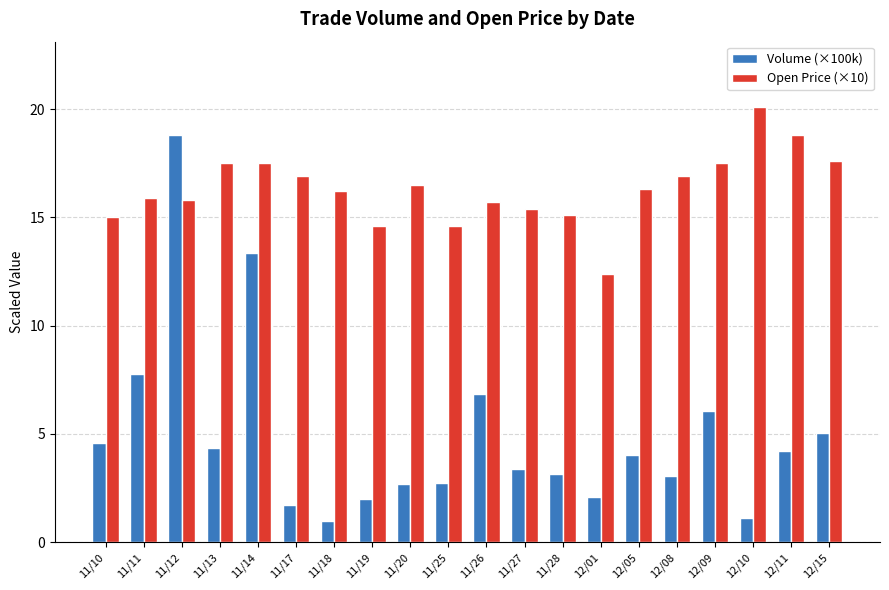

Rank the series at 11/13 from lowest to highest value.

Volume (×100k), Open Price (×10)